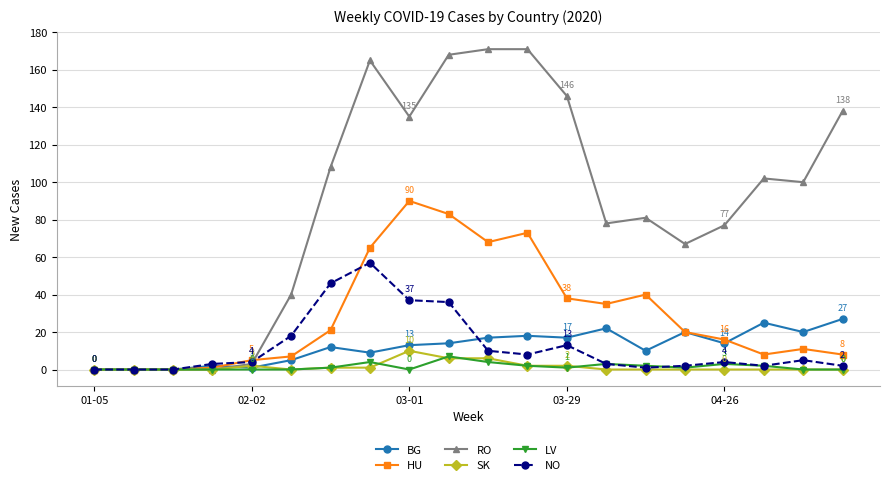

Which series has the largest total across all categories?

RO